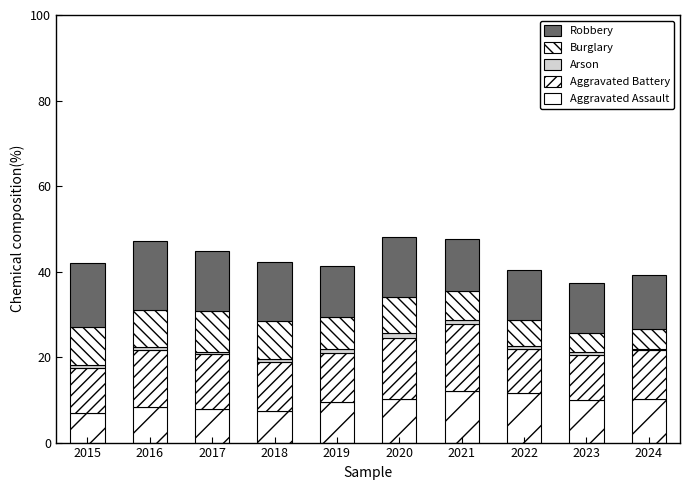

What is the difference between the maximum and minimum values in the Robbery series?

4.5